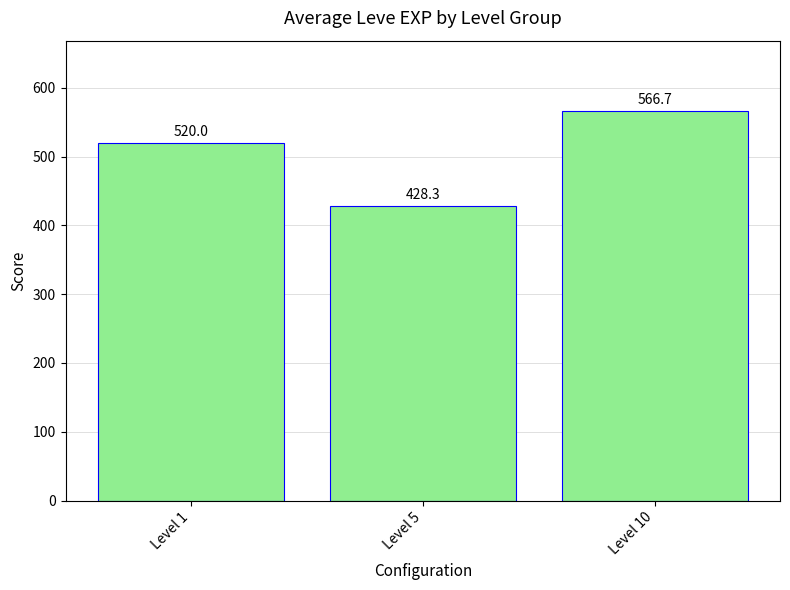

List the labels in order of value, largest first.

Level 10, Level 1, Level 5